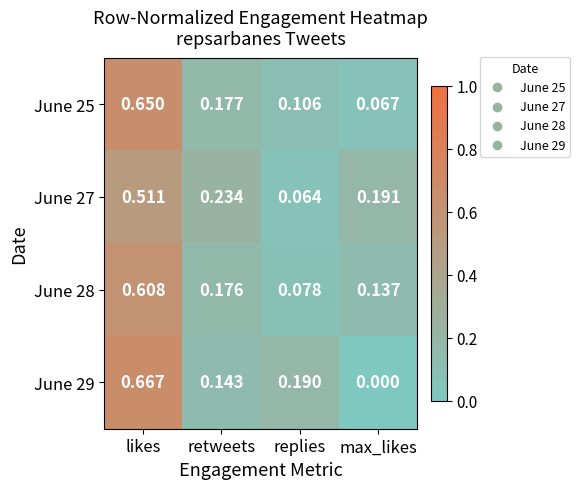

At which label is June 25 closest to 0?

max_likes